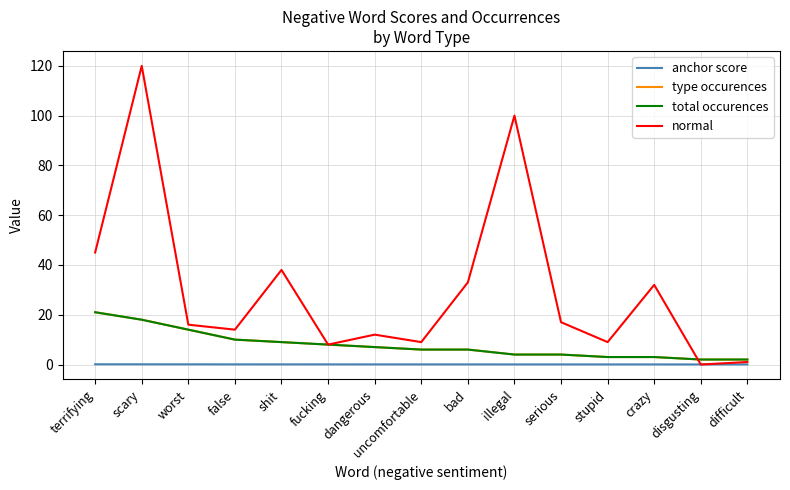

Does the chart display data point markers on the line(s)?

No